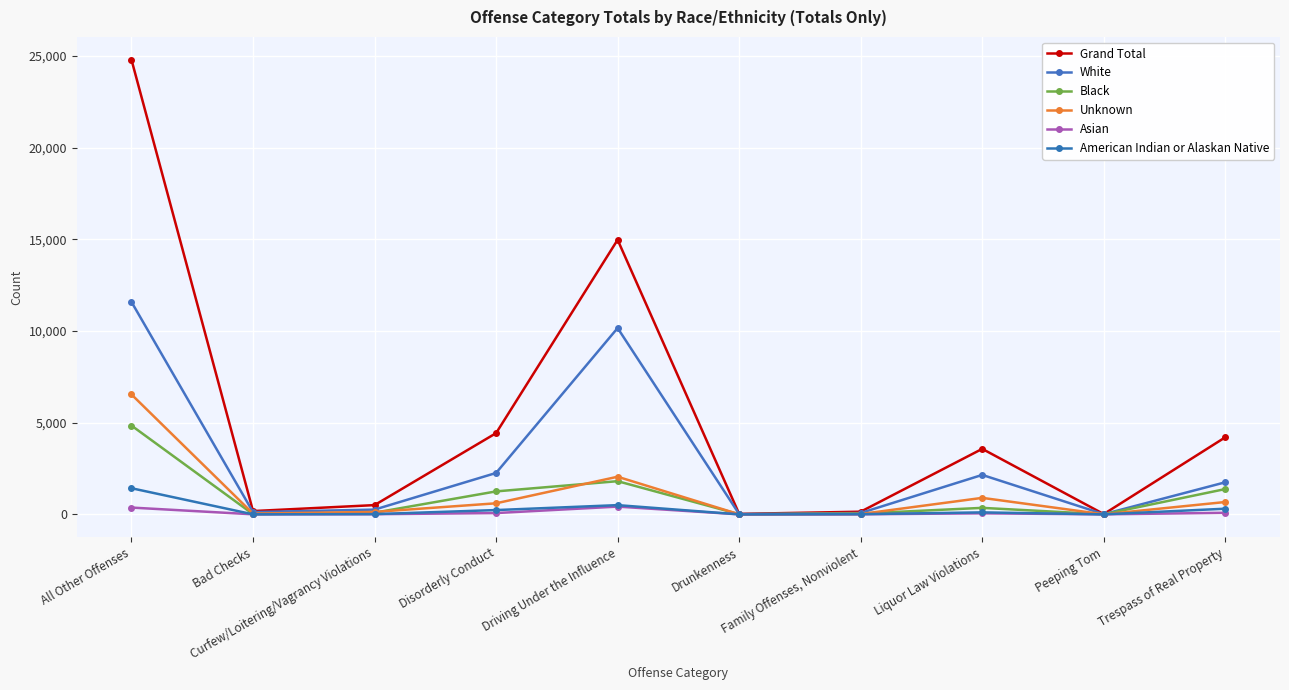

How many distinct data groups are displayed?

6